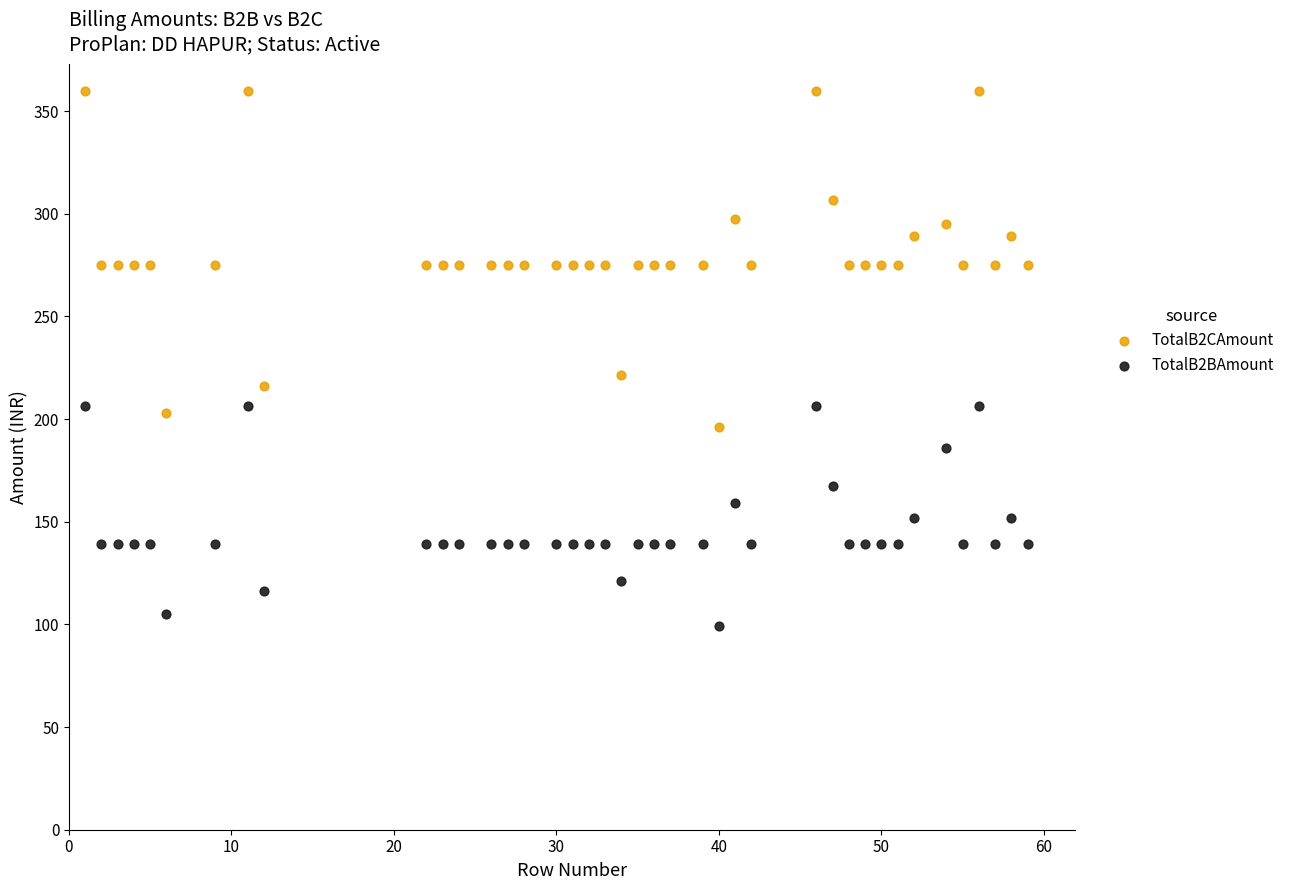

Which series contains the highest Y value?

TotalB2CAmount